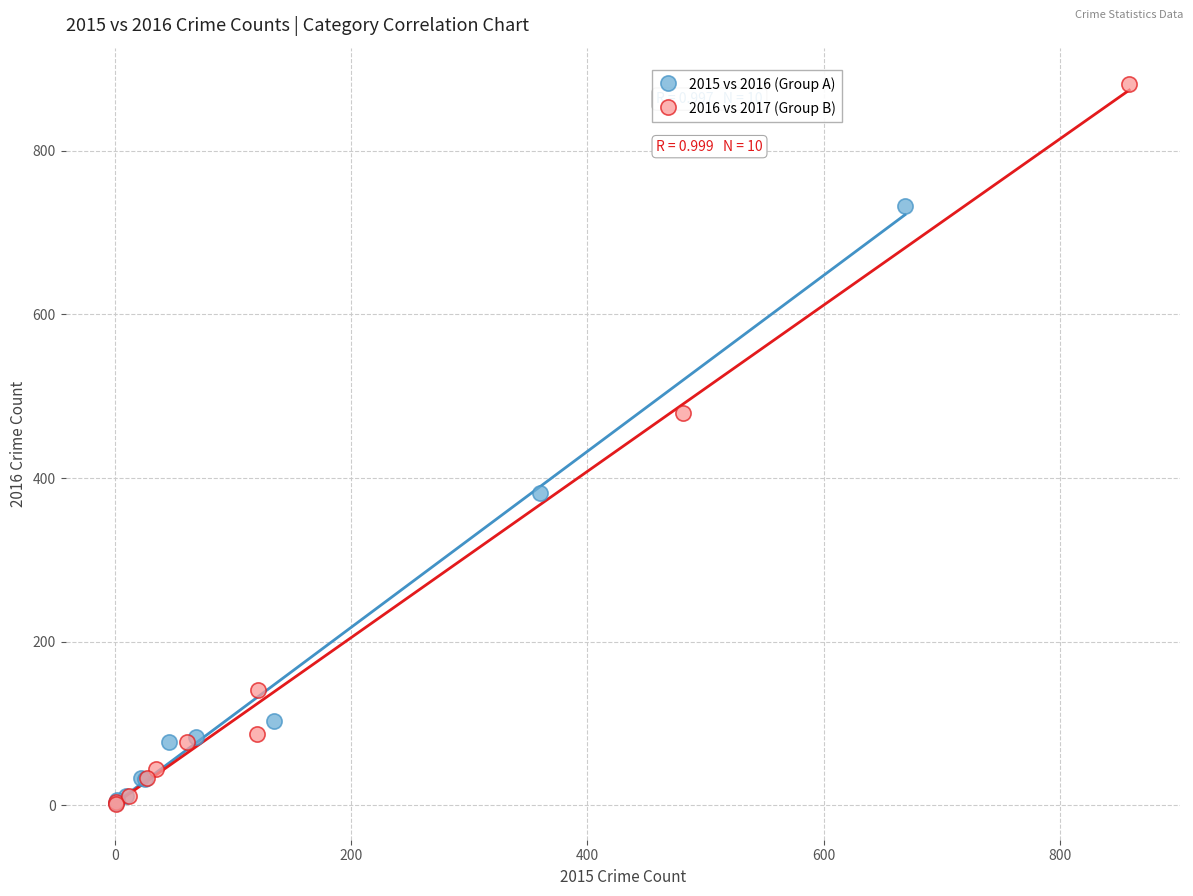

Which series contains the highest Y value?

2016 vs 2017 (Group B)